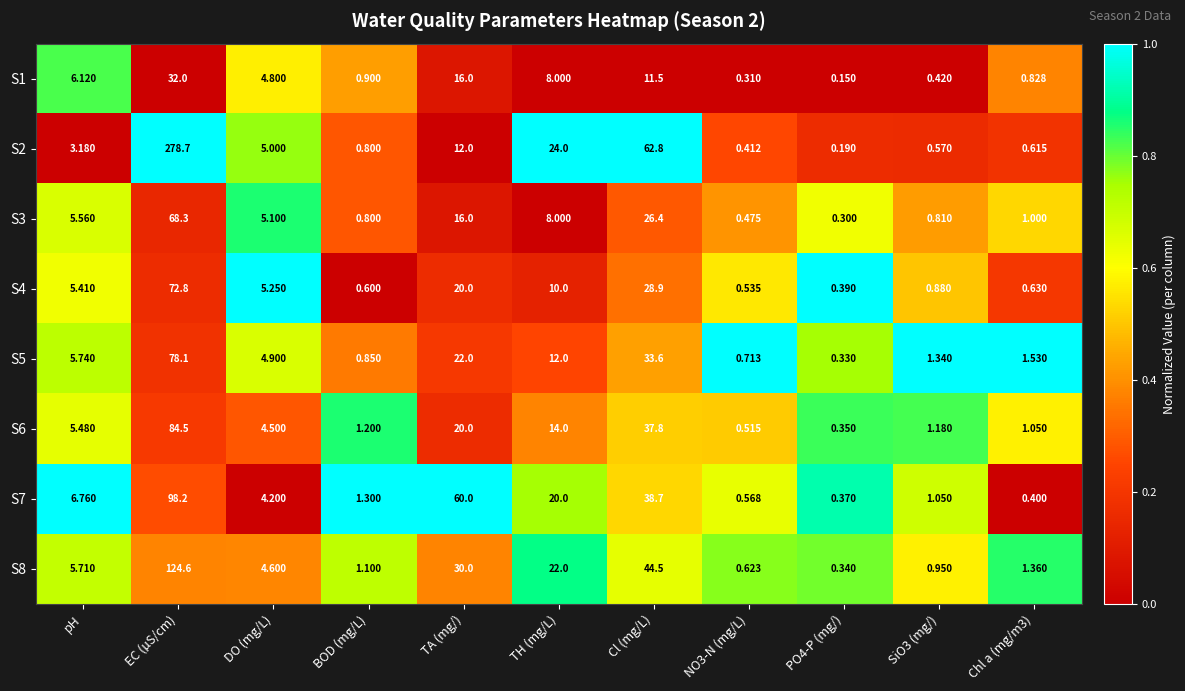

Is the value of S8 at PO4-P (mg/) greater than the value of S7 at Chl a (mg/m3)?

No